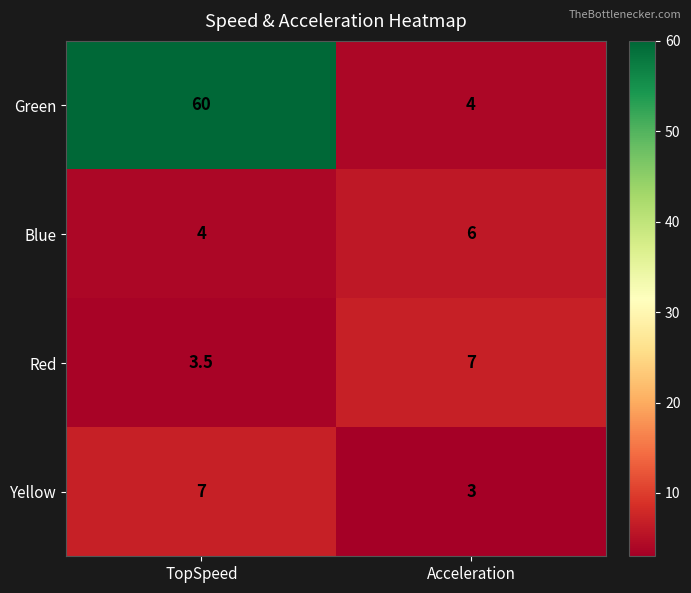

The Yellow series shows 3.0 at Acceleration. True or false?

True